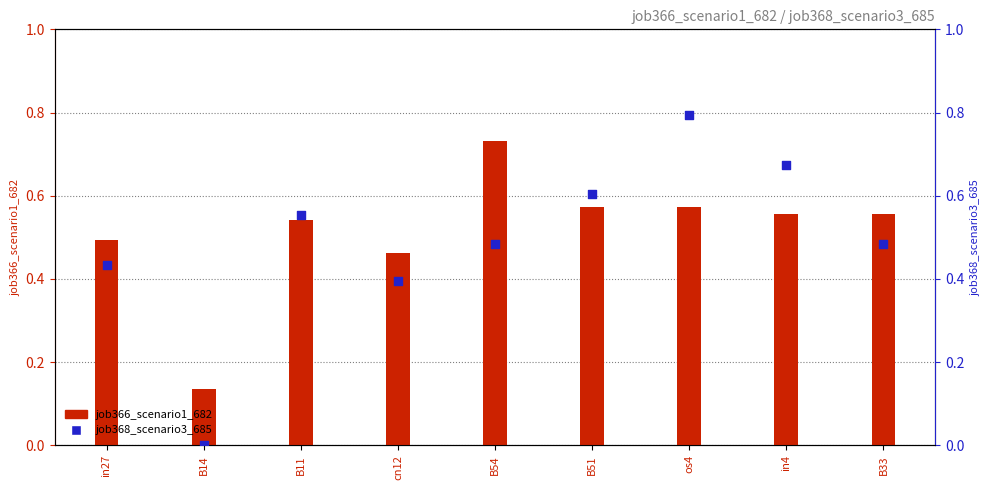

Which series contains the highest Y value?

job368_scenario3_685